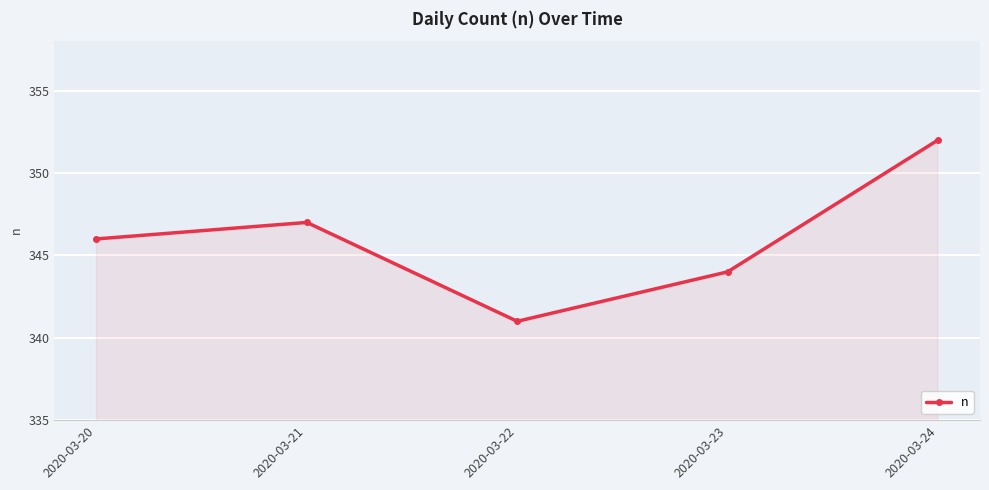

What is the value of the 4th point from the left?

344